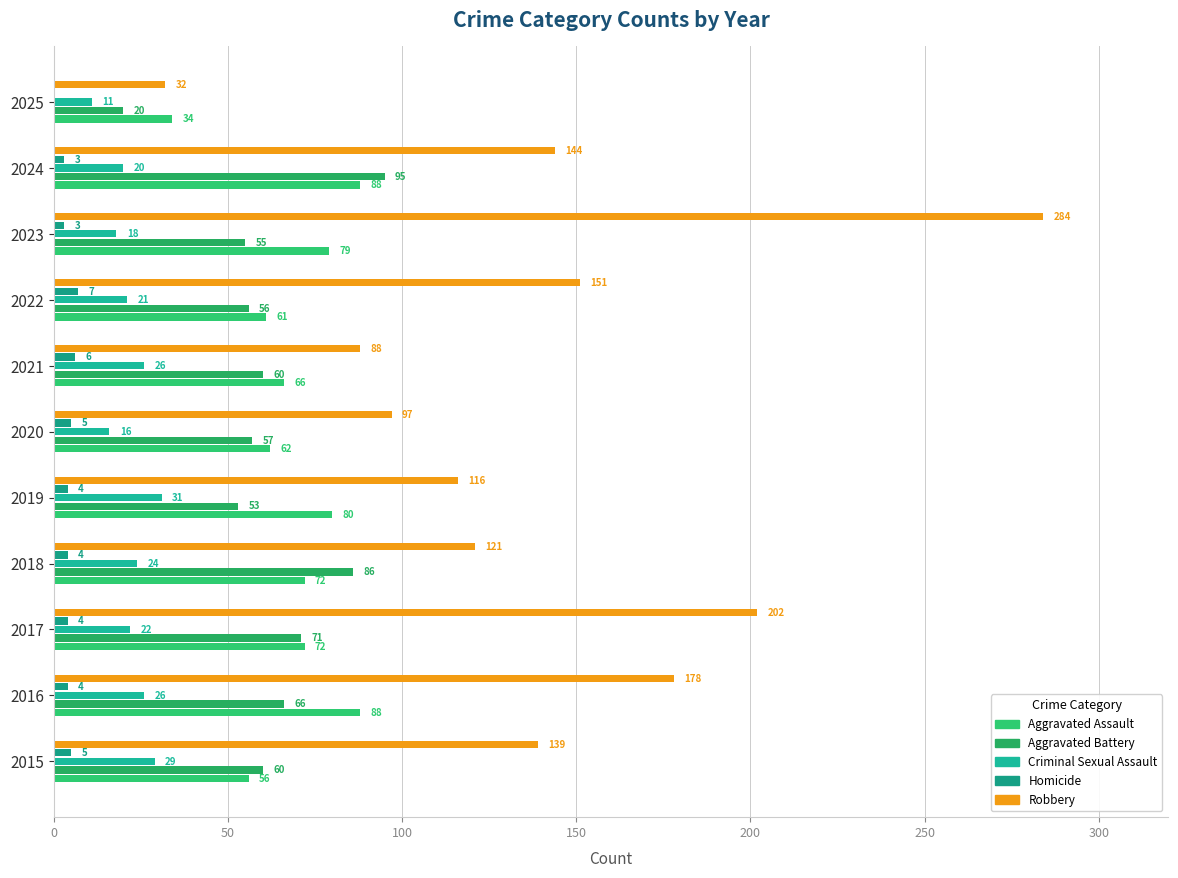

What are all the series names shown in the legend?

Aggravated Assault, Aggravated Battery, Criminal Sexual Assault, Homicide, Robbery